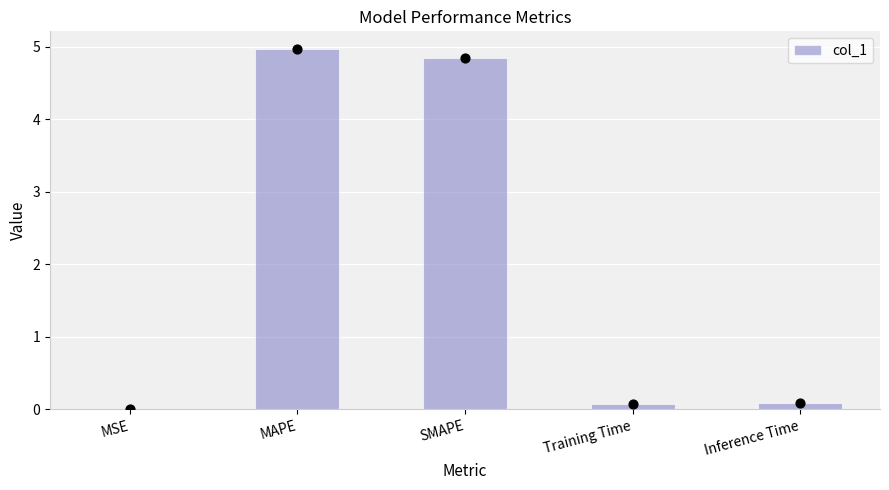

What is the change in value from MSE to MAPE?

+5.0